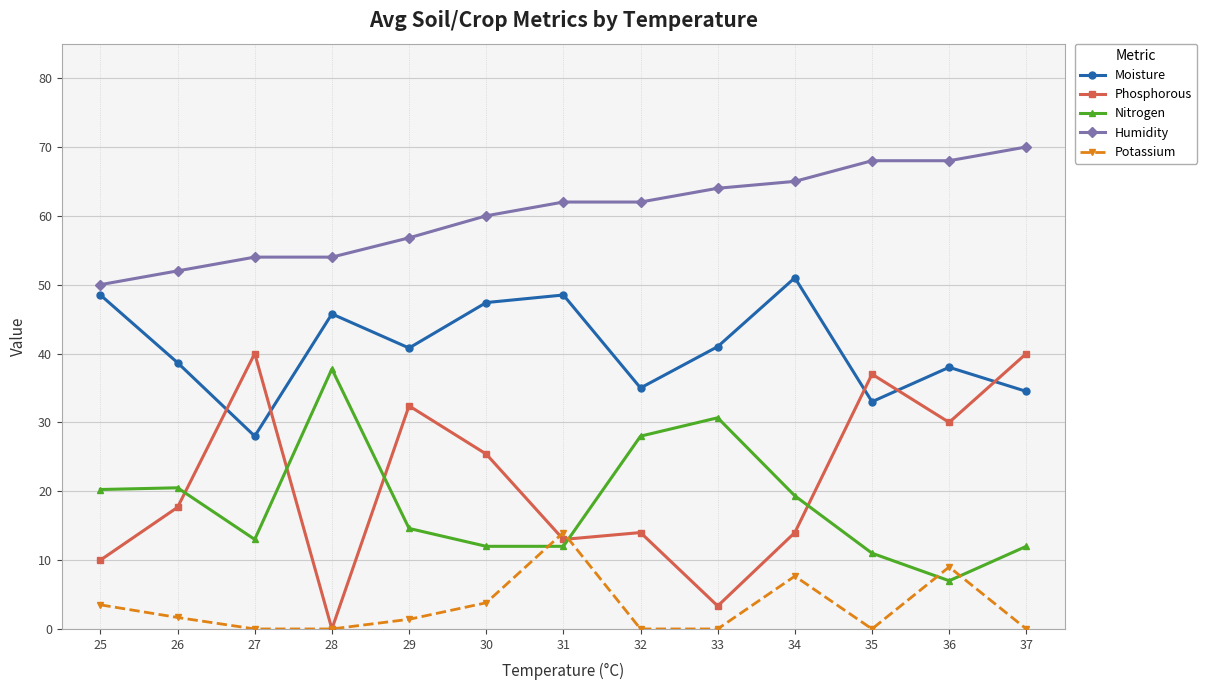

What is the total value across all series at 37?

156.5